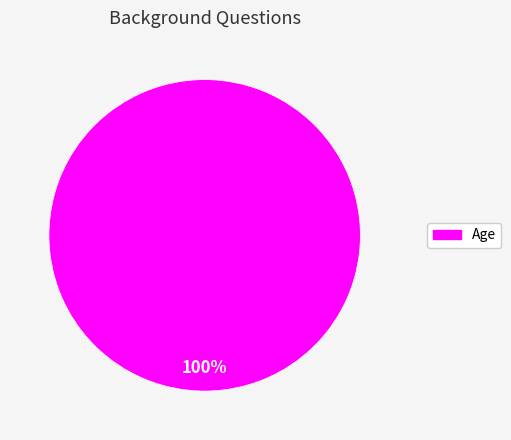

Is there any slice that represents more than half of the pie?

Yes